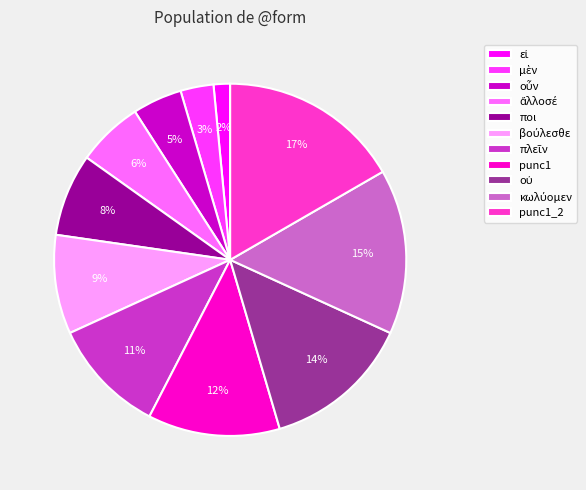

What percentage is the punc1_2 slice, to the nearest percent?

17%